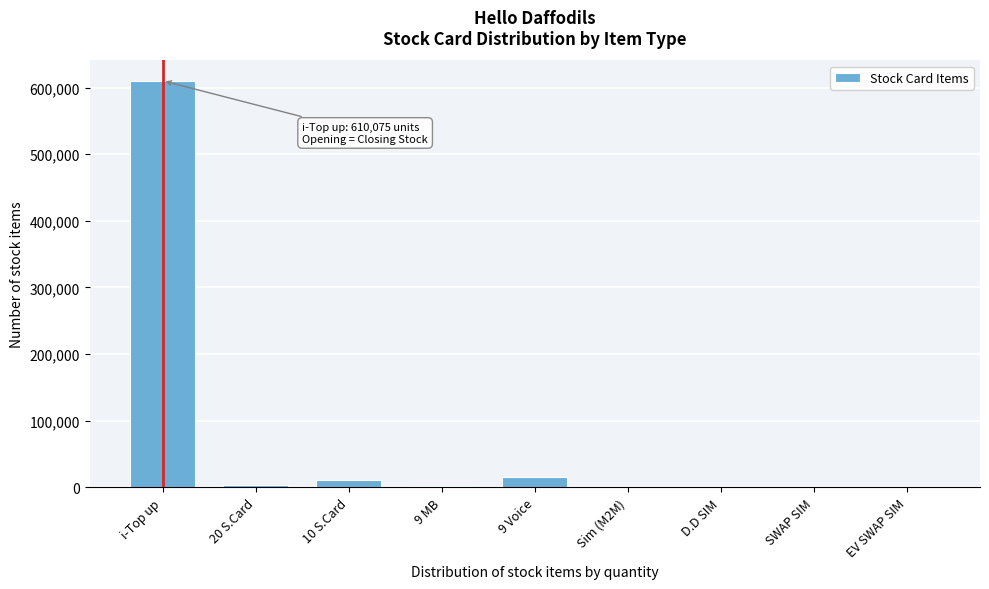

Where is the data nearest to the value 305055?

9 Voice